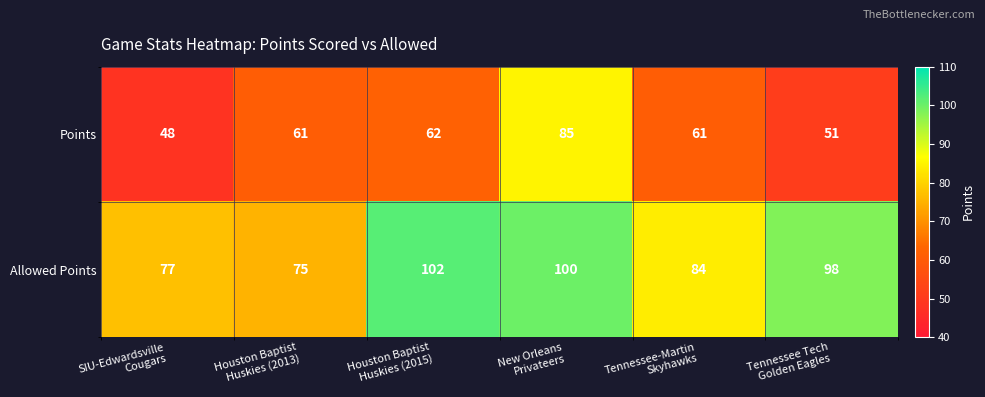

Which series has the widest spread of values?

Points